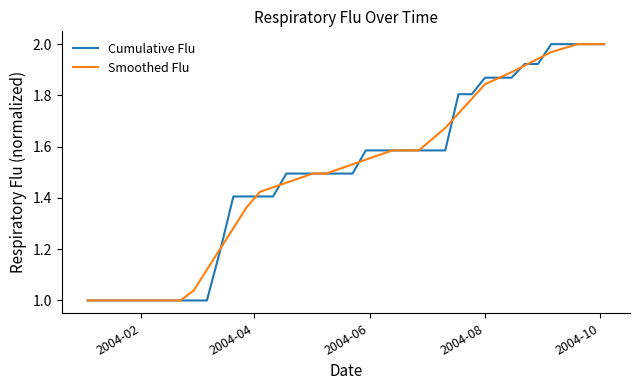

How many lines are shown in the chart?

2